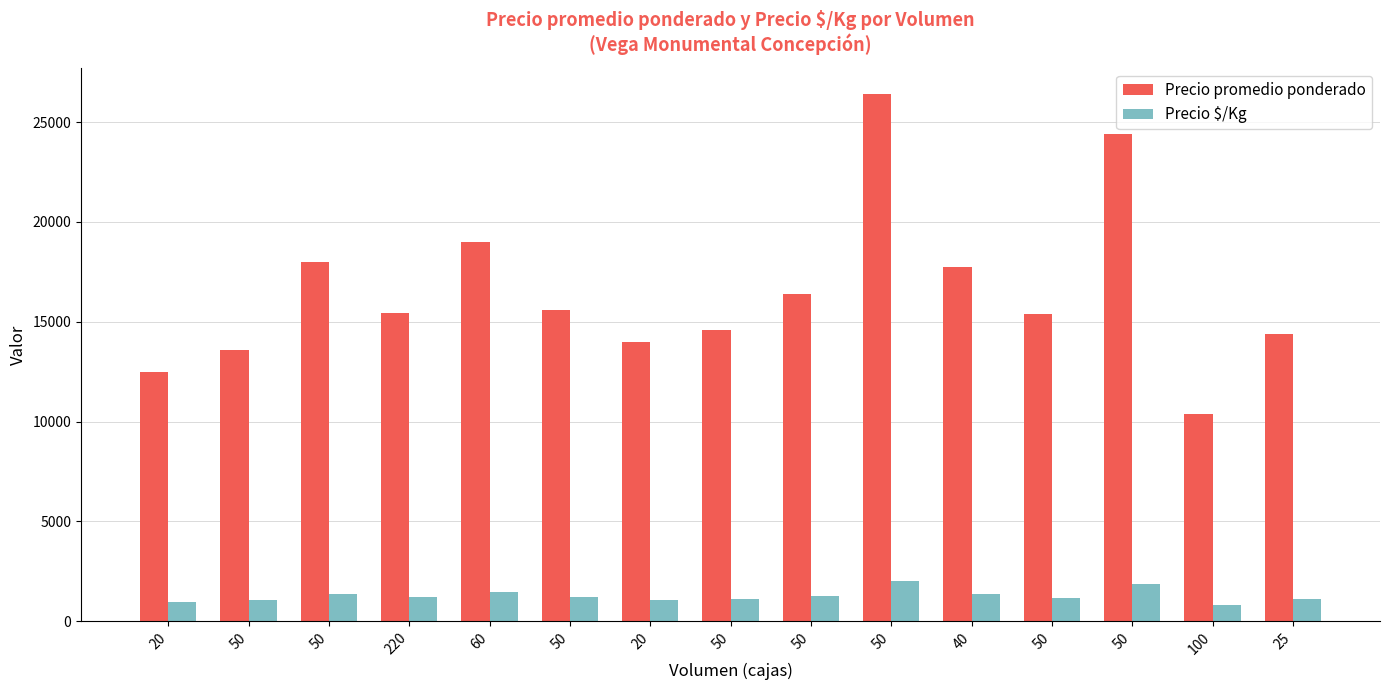

What is the label of the 3rd bar from the left?

50